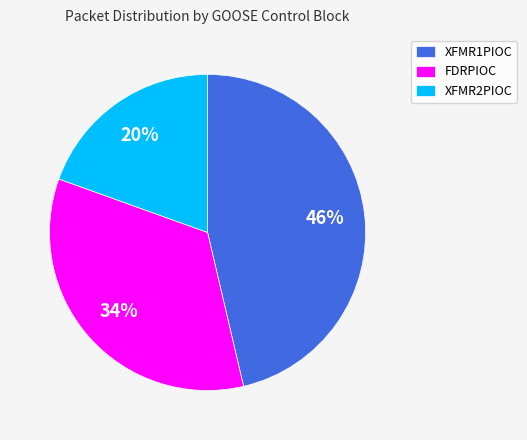

Does XFMR1PIOC represent more than half of the total?

No